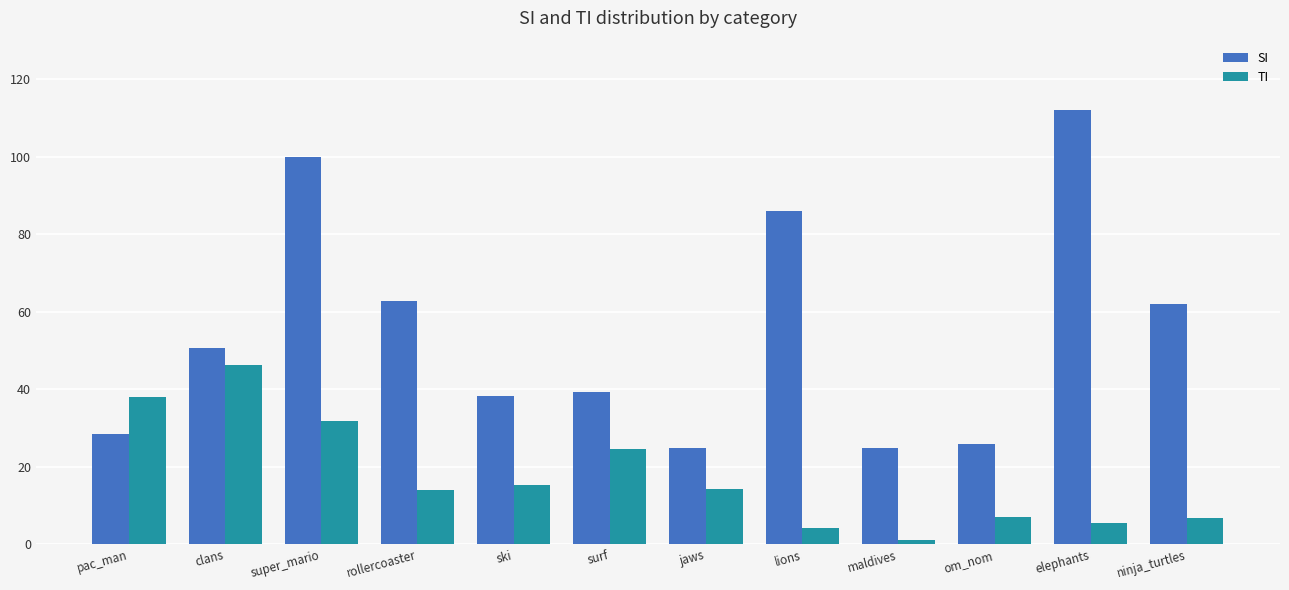

Rank the series by their average value, from lowest to highest.

TI, SI